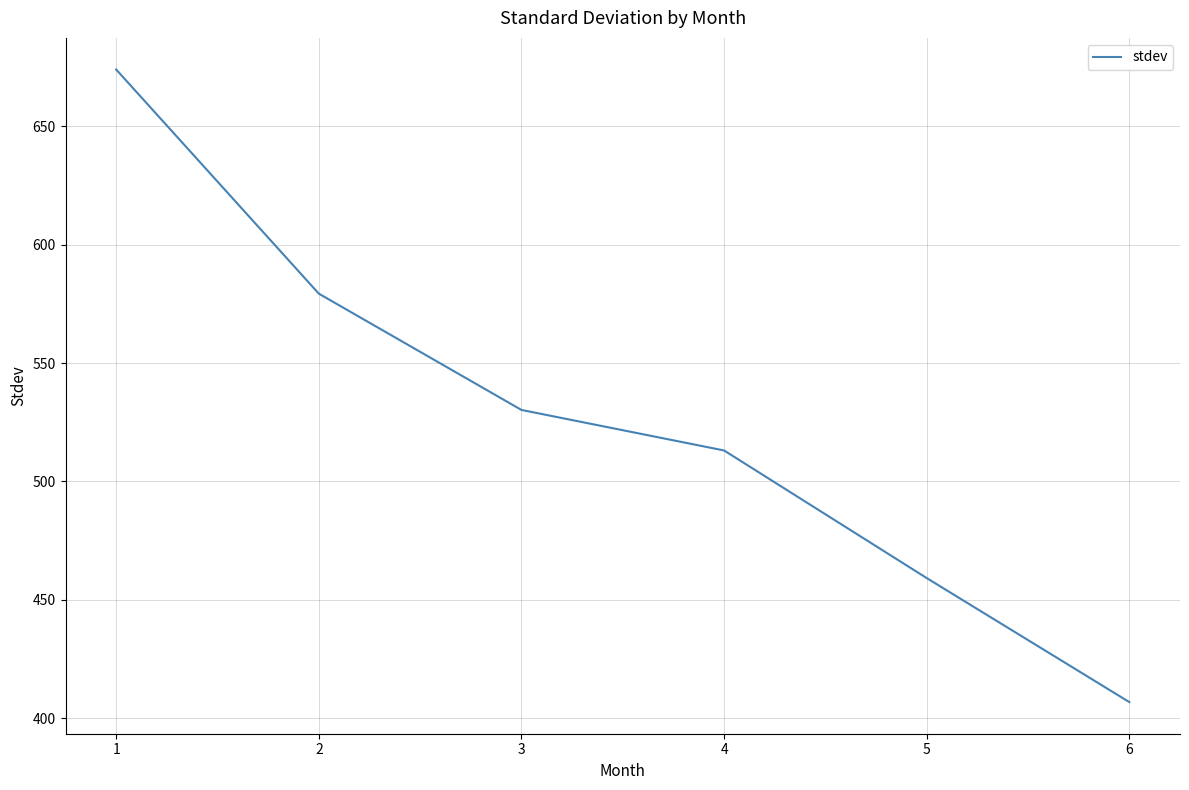

How many lines are shown in the chart?

1